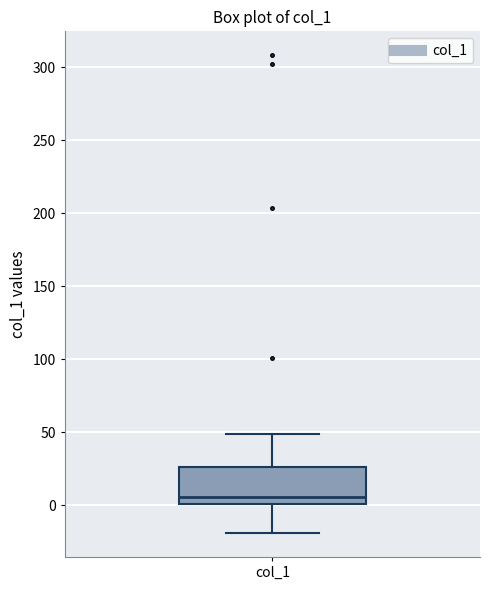

Where is the upper edge of the box for col_1 on the y-axis? The values are not printed on the chart, so give them approximately, as read against the axis.

25